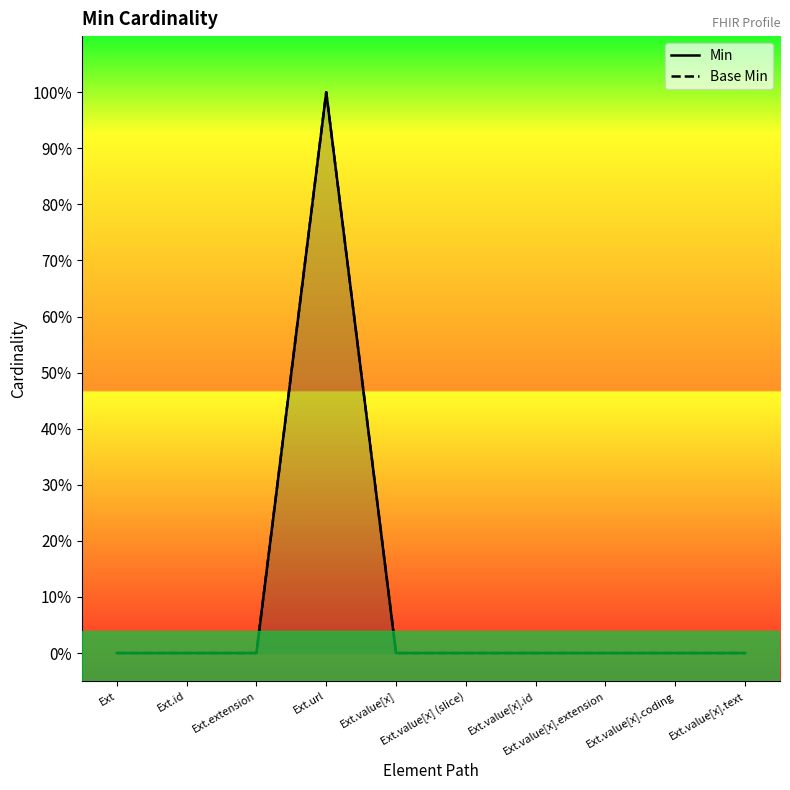

What position from the right is Ext.value[x].text?

1